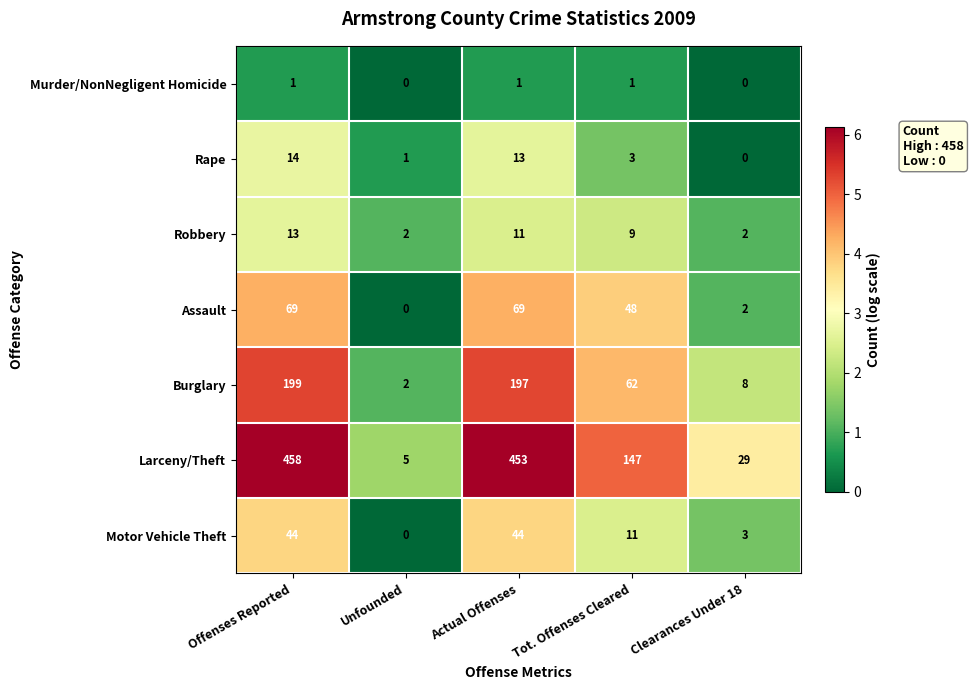

Is it true that Robbery equals 13 at Offenses Reported?

True